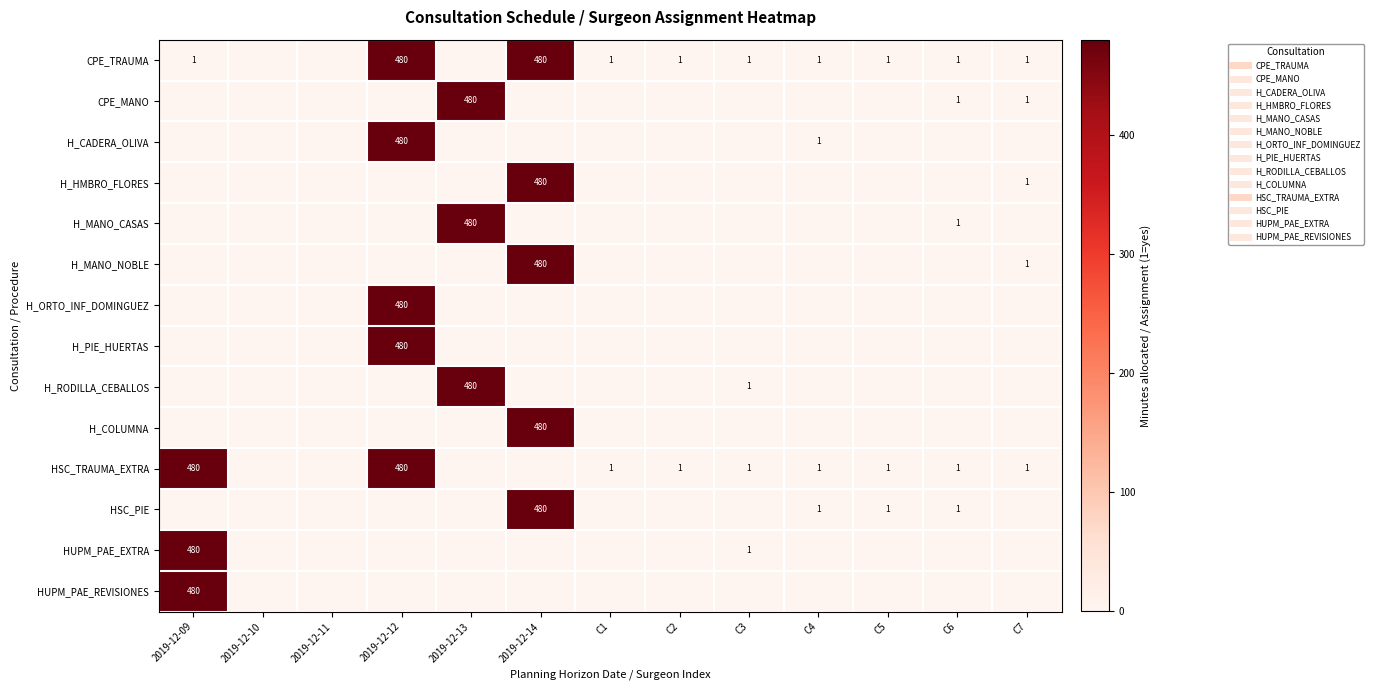

Between C5 and 2019-12-09, which is larger?

C5